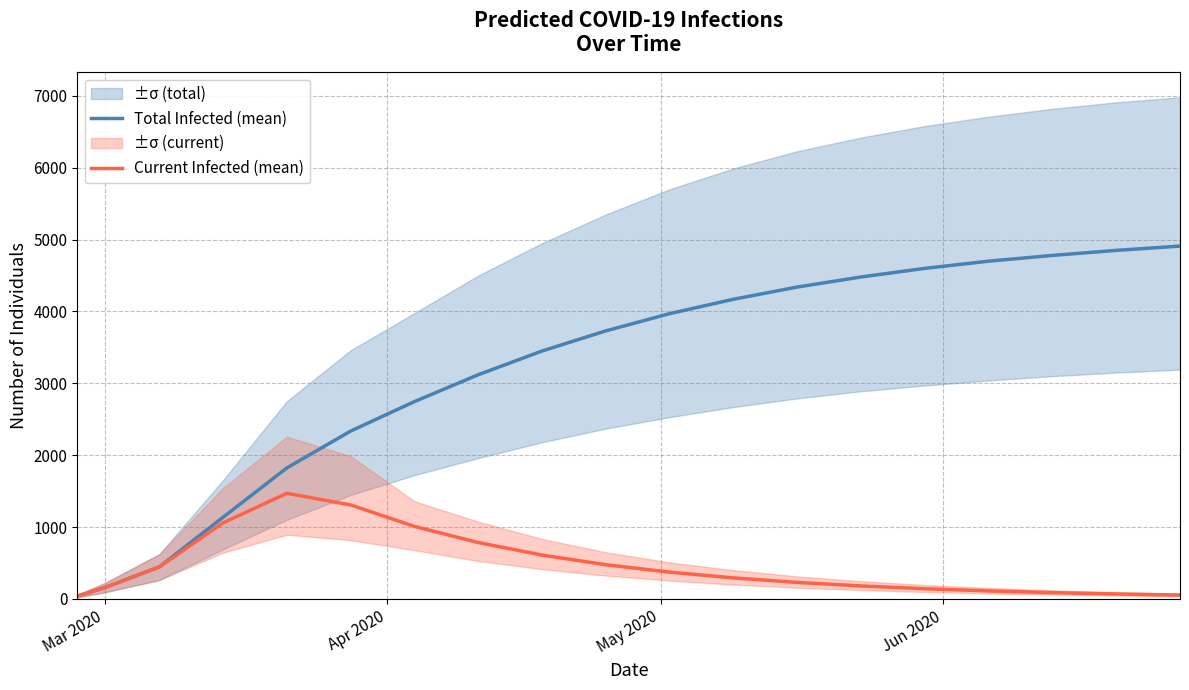

What is the value of the Total Infected (mean) point at the 7th from the left?

1823